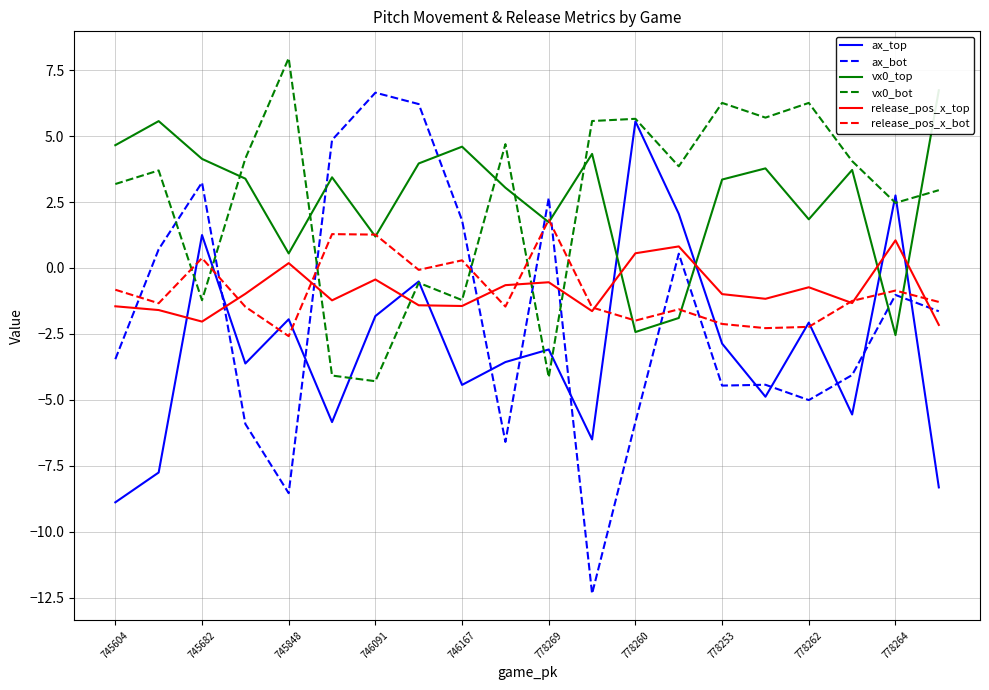

What is the label of the 16th point from the left?

15